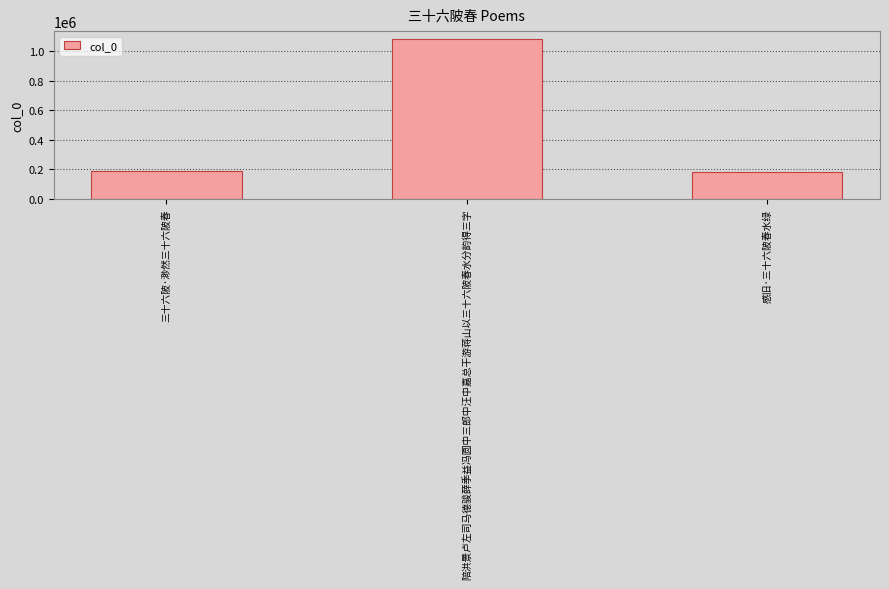

What is the ratio of the value at 三十六陂·渺然三十六陂春 to the value at 陪洪景卢左司马德骏薛季益冯圆中三郎中汪中嘉总干游蒋山以三十六陂春水分韵得三字?

0.2